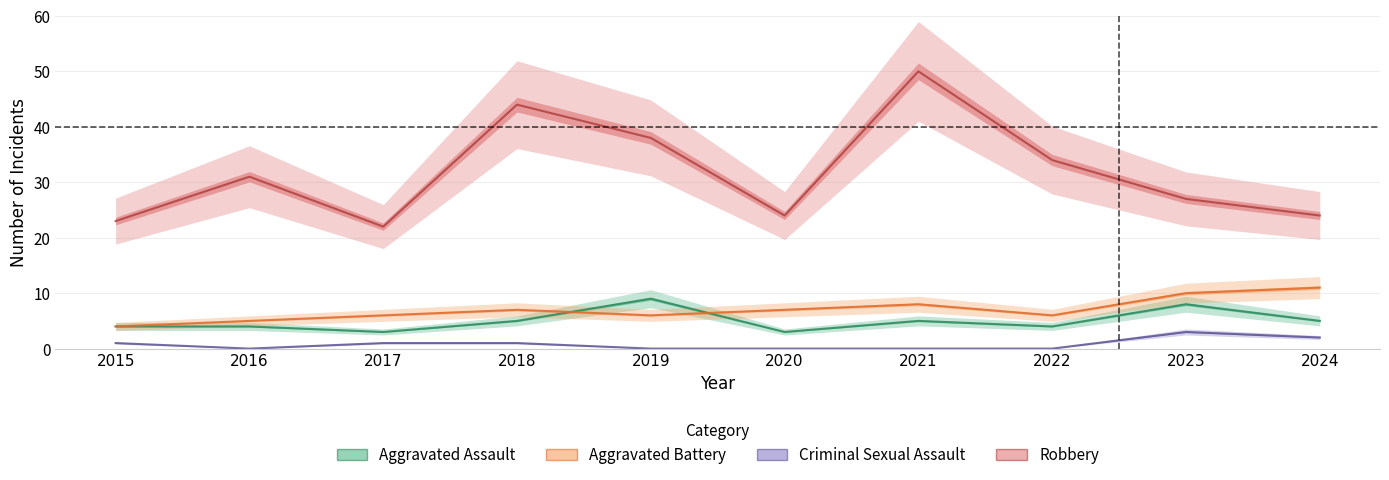

True or false: Criminal Sexual Assault has a value of 3 at 2023.

True